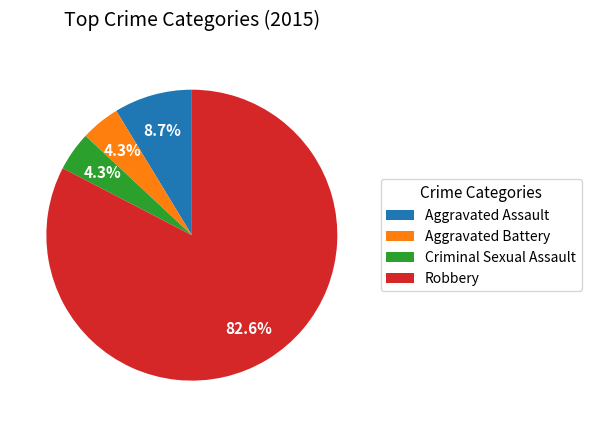

Which category has the biggest portion of the pie?

Robbery